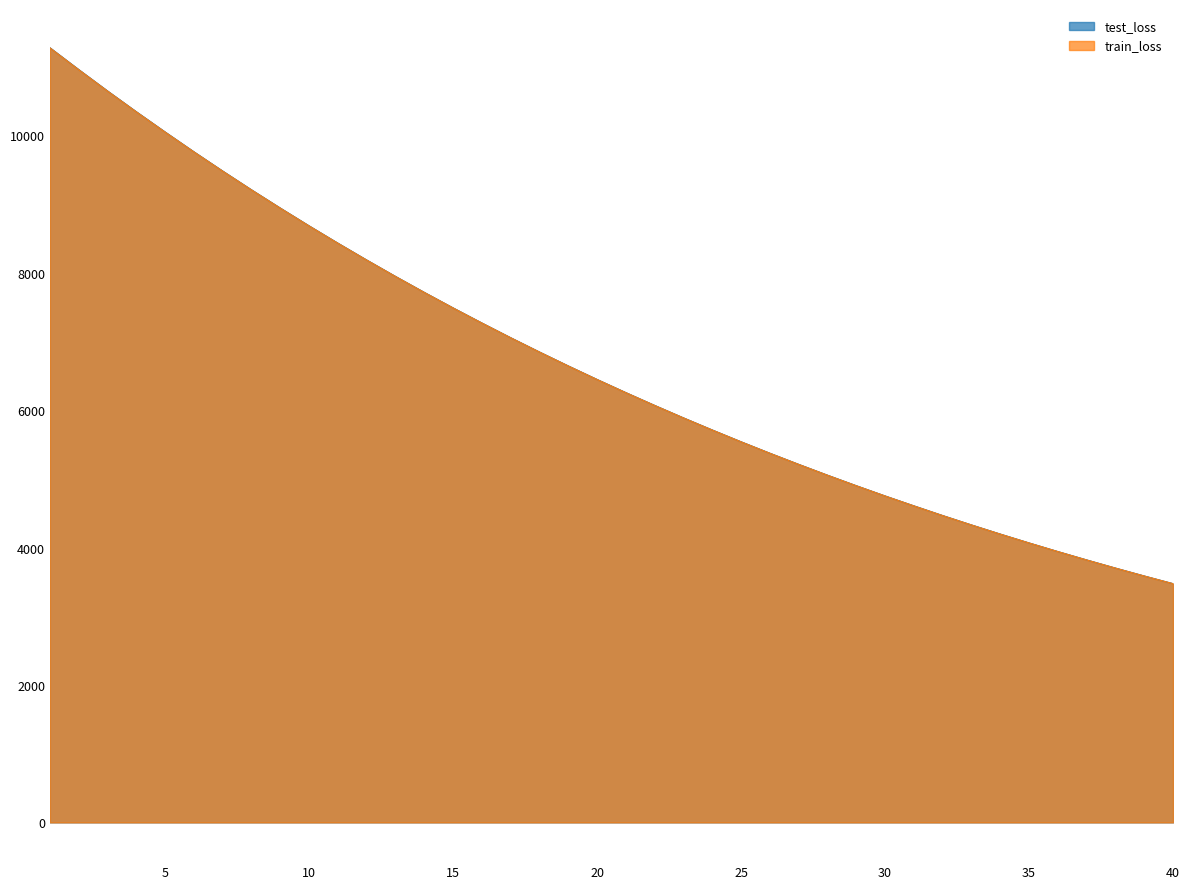

At which label does test_loss first exceed 6445?

1